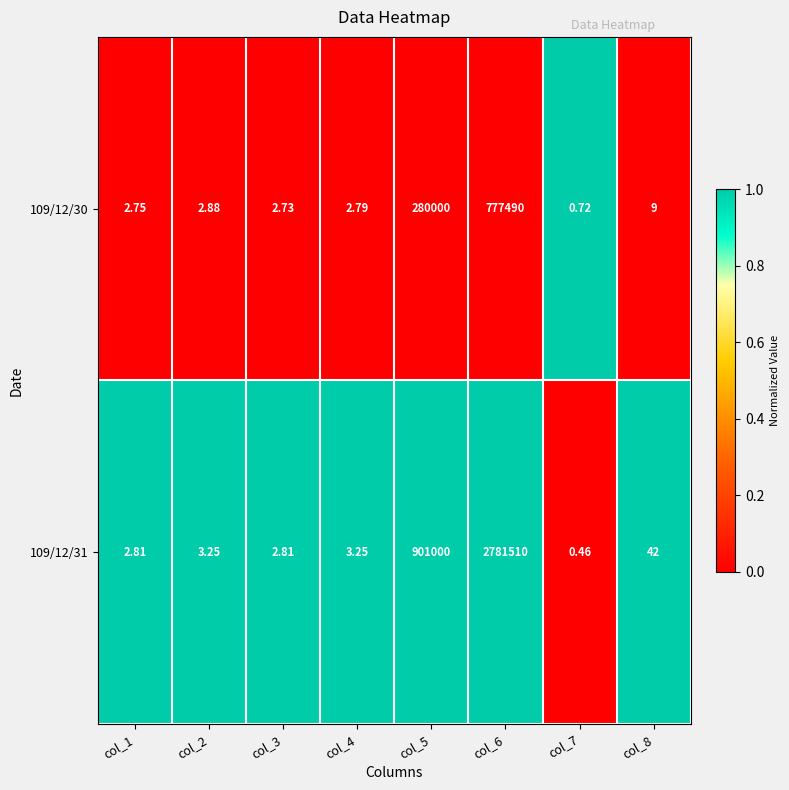

Is the value of 109/12/30 at col_4 greater than the value of 109/12/31 at col_2?

No